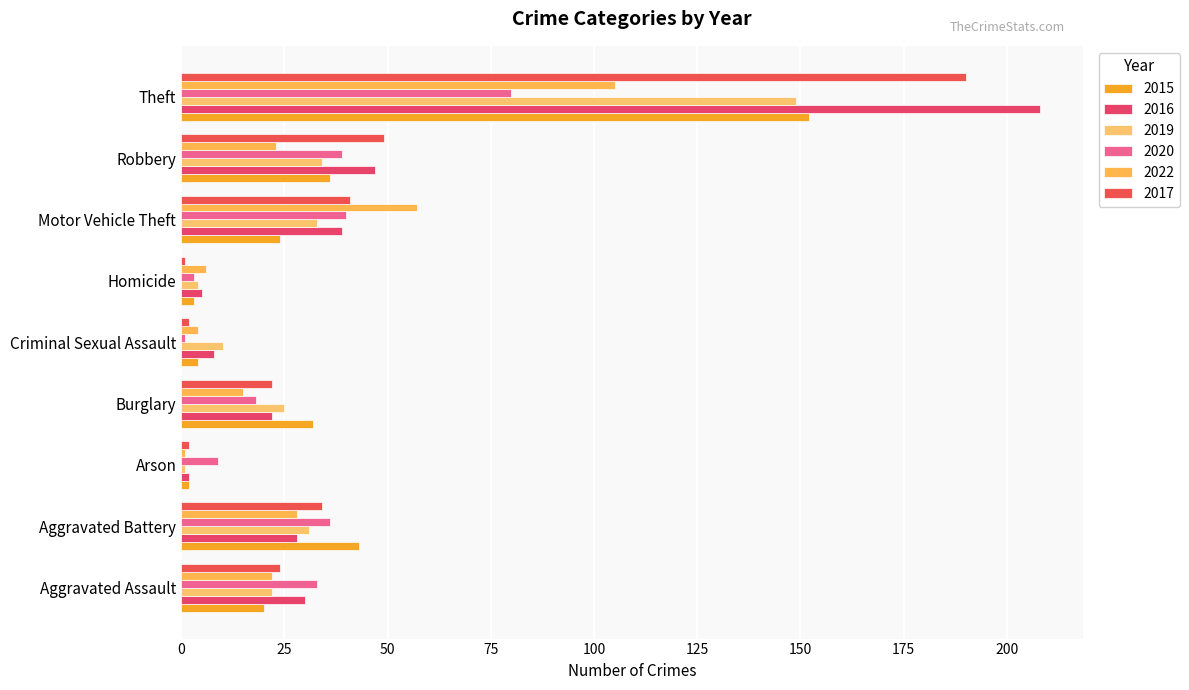

True or false: 2020 has a value of 36 at Aggravated Battery.

True